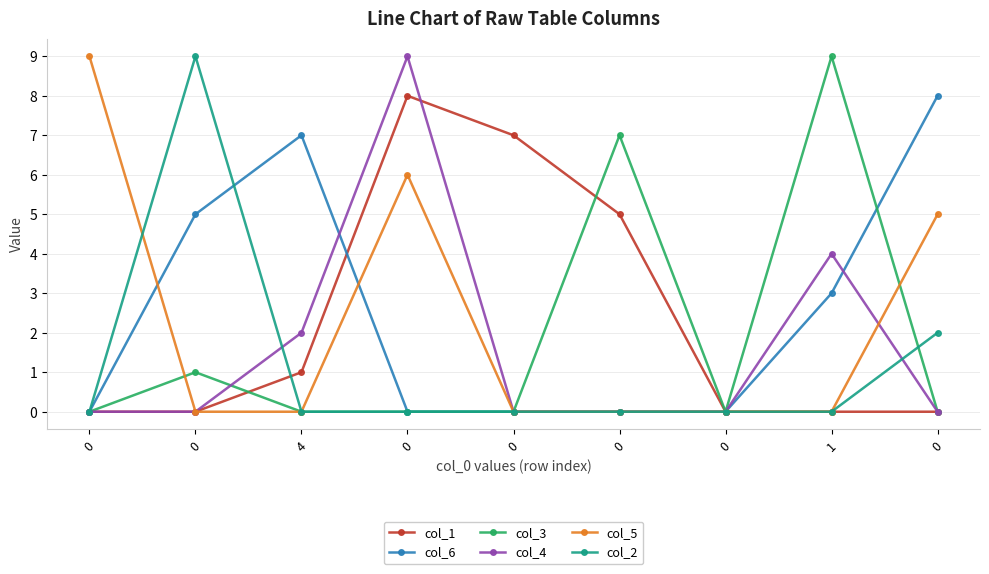

Count the number of data series in this chart.

6